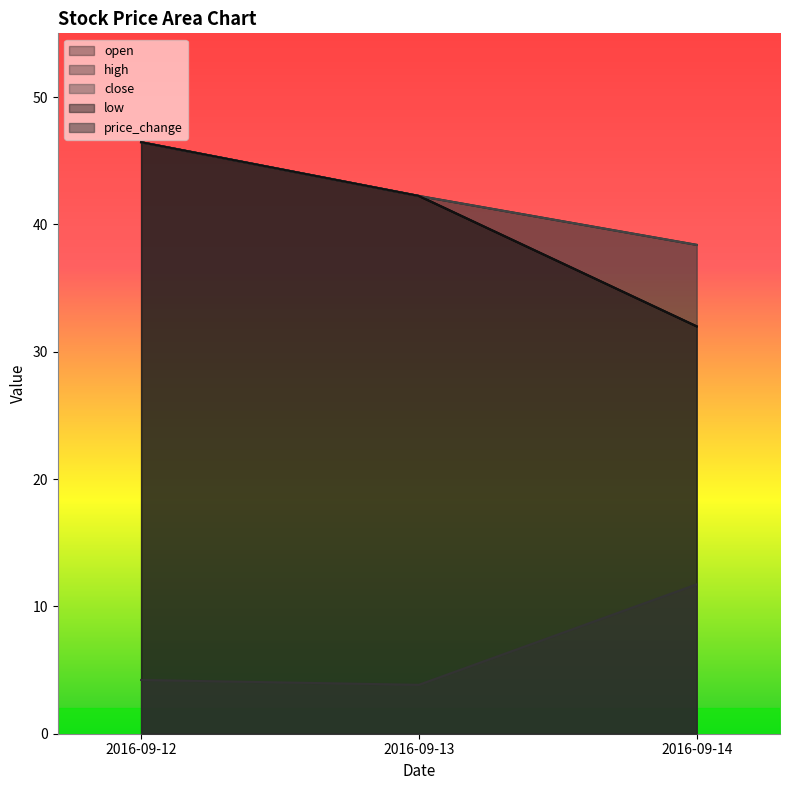

The close series shows 42.2 at 2016-09-13. True or false?

True